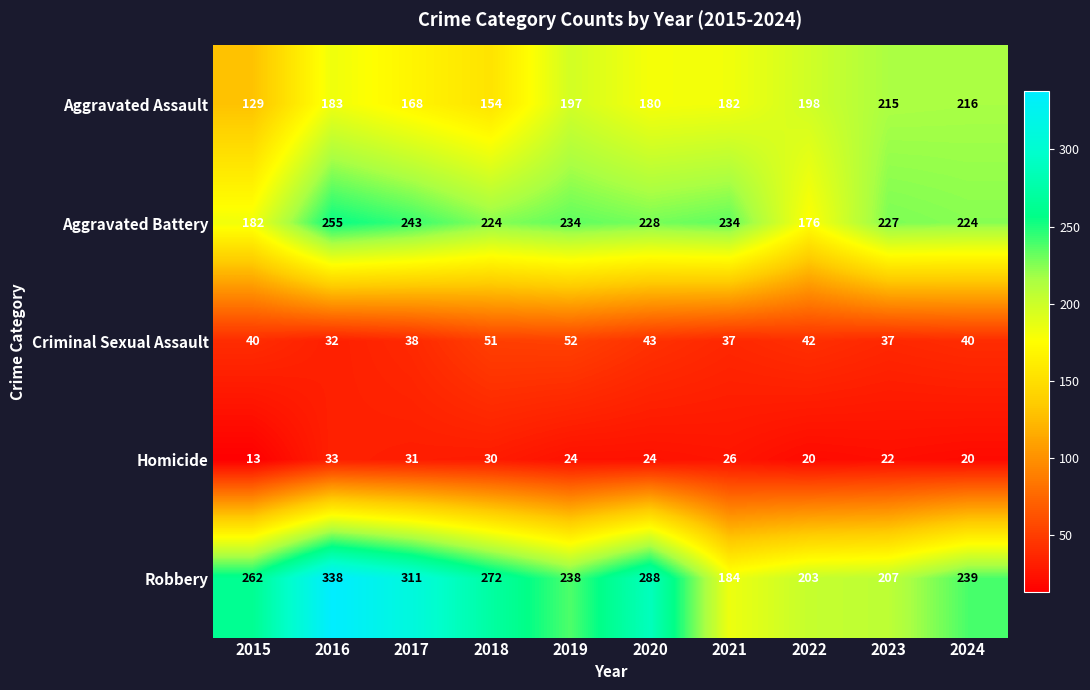

Is it true that Robbery equals 125 at 2021?

False